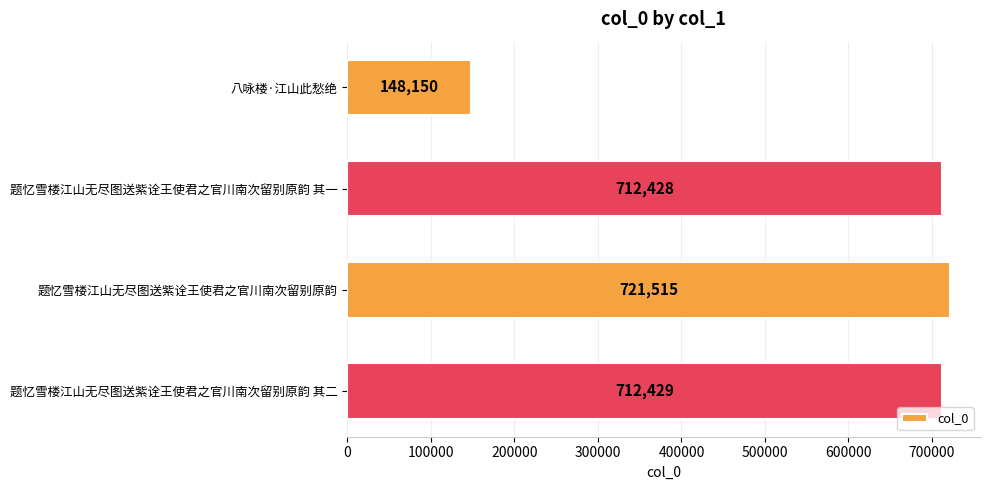

What is the difference between the values at 题忆雪楼江山无尽图送紫诠王使君之官川南次留别原韵 其二 and 题忆雪楼江山无尽图送紫诠王使君之官川南次留别原韵?

9086